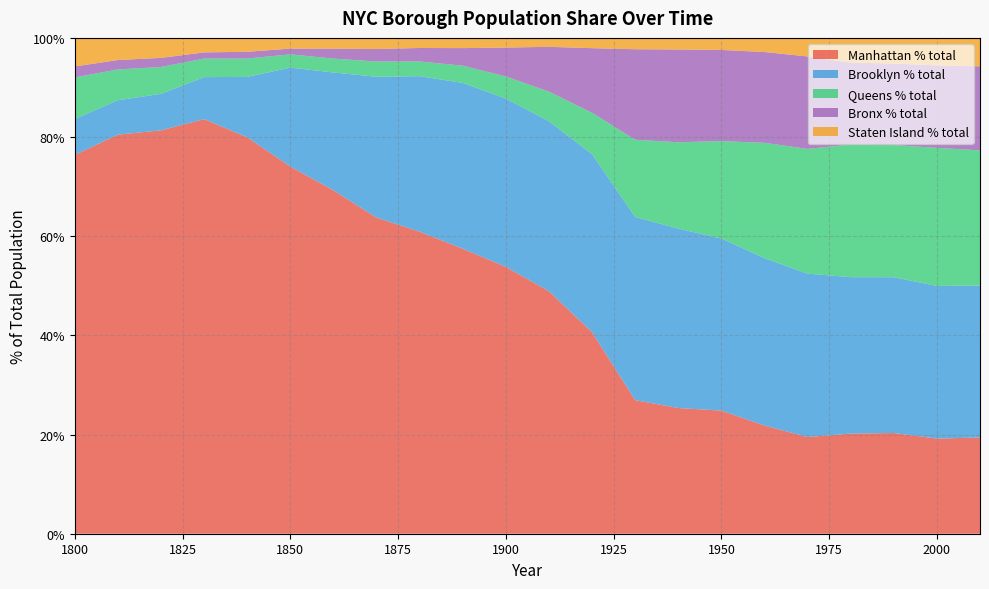

Reading left to right, extract all data points from this chart.

Manhattan % total: 1800=0.8	1810=0.8	1820=0.8	1830=0.8	1840=0.8	1850=0.7	1860=0.7	1870=0.6	1880=0.6	1890=0.6	1900=0.5	1910=0.5	1920=0.4	1930=0.3	1940=0.3	1950=0.2	1960=0.2	1970=0.2	1980=0.2	1990=0.2	2000=0.2	2010=0.2
Brooklyn % total: 1800=0.1	1810=0.1	1820=0.1	1830=0.1	1840=0.1	1850=0.2	1860=0.2	1870=0.3	1880=0.3	1890=0.3	1900=0.3	1910=0.3	1920=0.4	1930=0.4	1940=0.4	1950=0.3	1960=0.3	1970=0.3	1980=0.3	1990=0.3	2000=0.3	2010=0.3
Queens % total: 1800=0.1	1810=0.1	1820=0.1	1830=0.0	1840=0.0	1850=0.0	1860=0.0	1870=0.0	1880=0.0	1890=0.0	1900=0.0	1910=0.1	1920=0.1	1930=0.2	1940=0.2	1950=0.2	1960=0.2	1970=0.3	1980=0.3	1990=0.3	2000=0.3	2010=0.3
Bronx % total: 1800=0.0	1810=0.0	1820=0.0	1830=0.0	1840=0.0	1850=0.0	1860=0.0	1870=0.0	1880=0.0	1890=0.0	1900=0.1	1910=0.1	1920=0.1	1930=0.2	1940=0.2	1950=0.2	1960=0.2	1970=0.2	1980=0.2	1990=0.2	2000=0.2	2010=0.2
Staten Island % total: 1800=0.1	1810=0.0	1820=0.0	1830=0.0	1840=0.0	1850=0.0	1860=0.0	1870=0.0	1880=0.0	1890=0.0	1900=0.0	1910=0.0	1920=0.0	1930=0.0	1940=0.0	1950=0.0	1960=0.0	1970=0.0	1980=0.0	1990=0.1	2000=0.1	2010=0.1